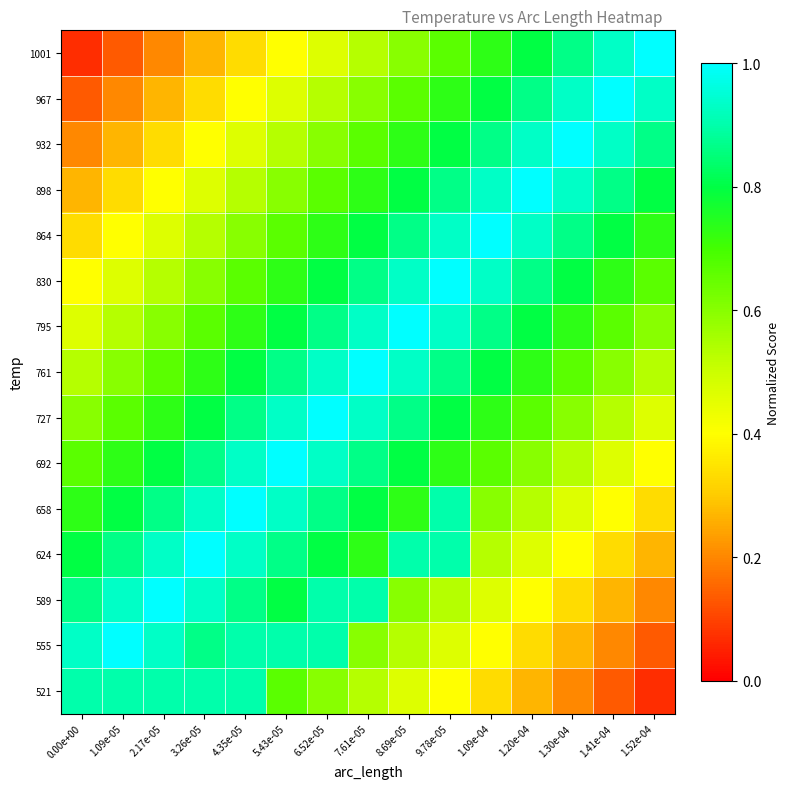

Rank the series by their maximum value, from lowest to highest.

521, 555, 589, 624, 658, 692, 727, 761, 795, 830, 864, 898, 932, 967, 1001